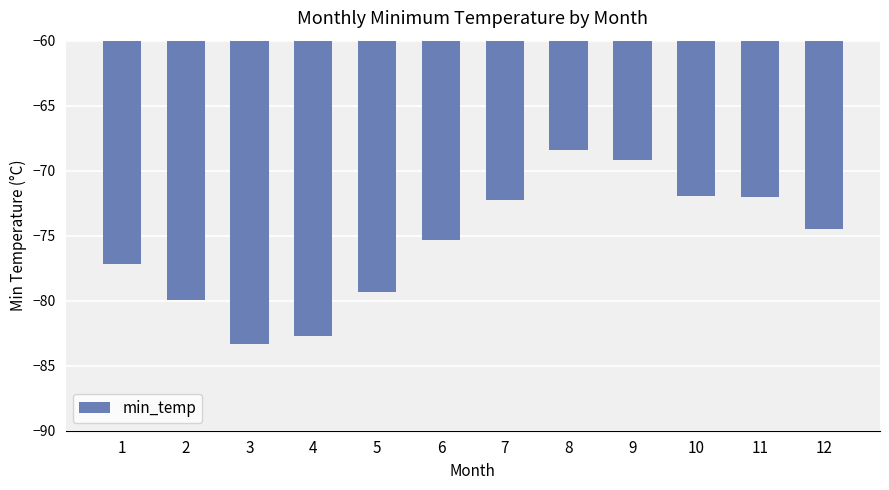

The value at 3 is -83.3. True or false?

True